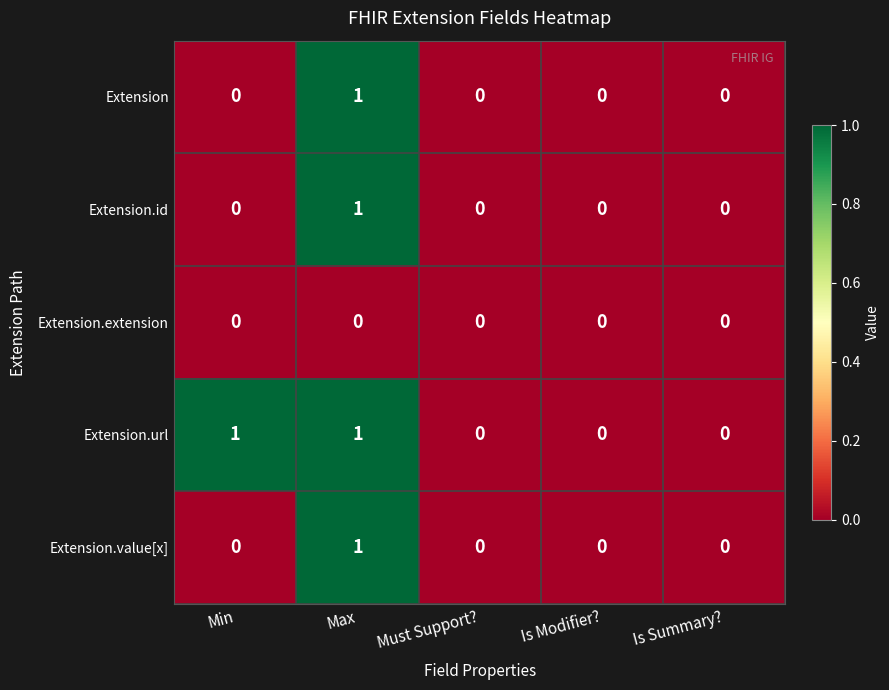

Is it true that Extension.url equals -1 at Is Modifier??

False